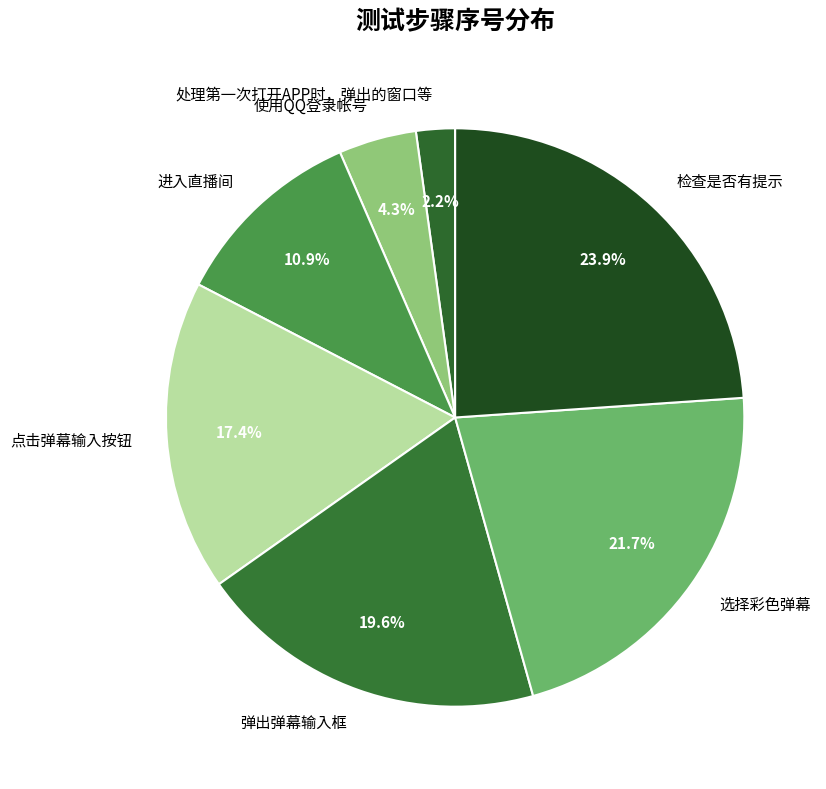

Do 选择彩色弹幕 and 使用QQ登录帐号 together represent more than half of the pie?

No